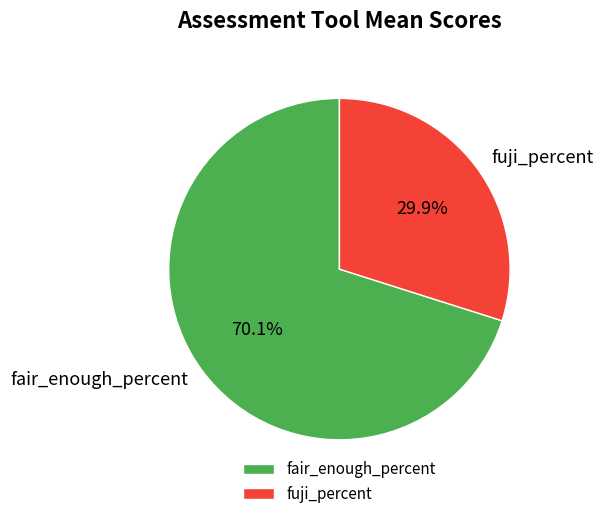

How many slices are in this pie chart?

2